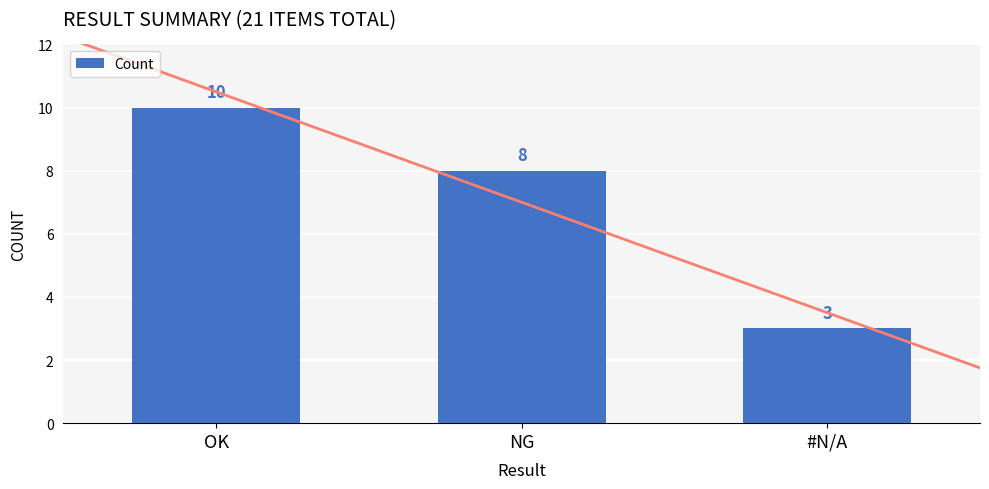

List the labels in order of value, smallest first.

#N/A, NG, OK